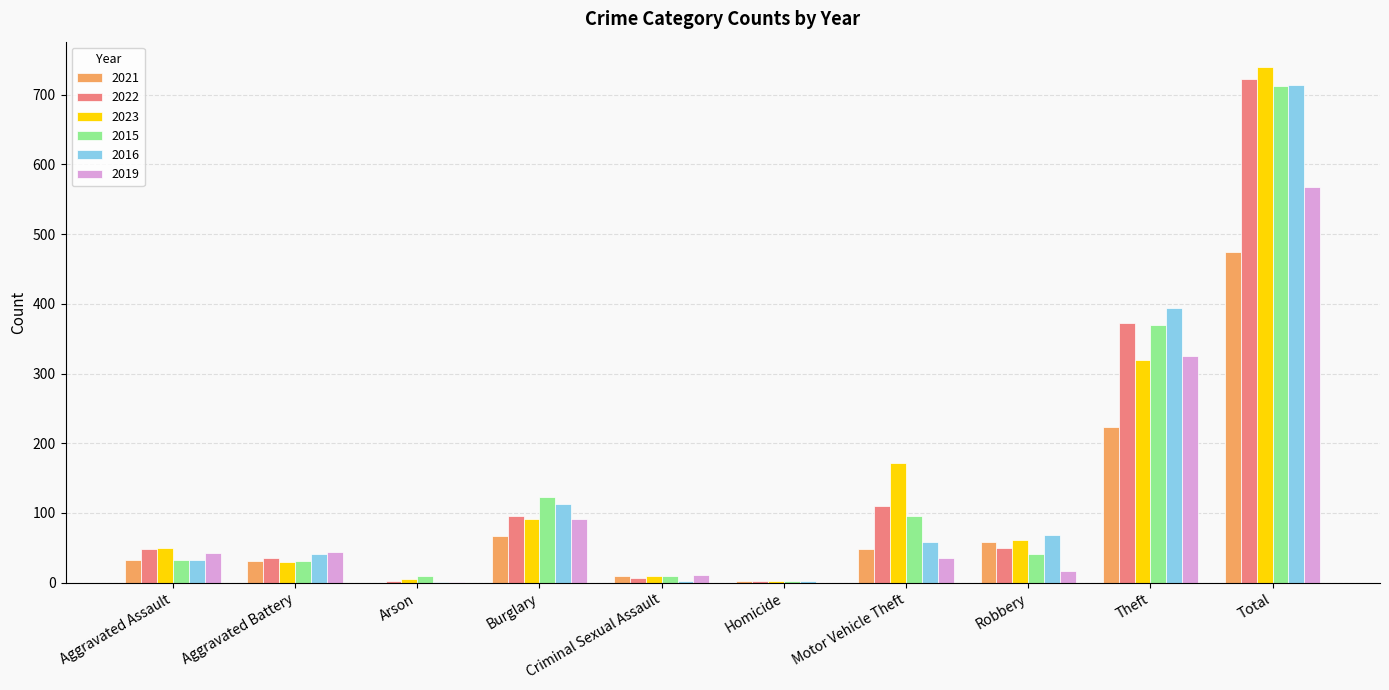

The value of 2015 at Motor Vehicle Theft is 96. True or false?

True